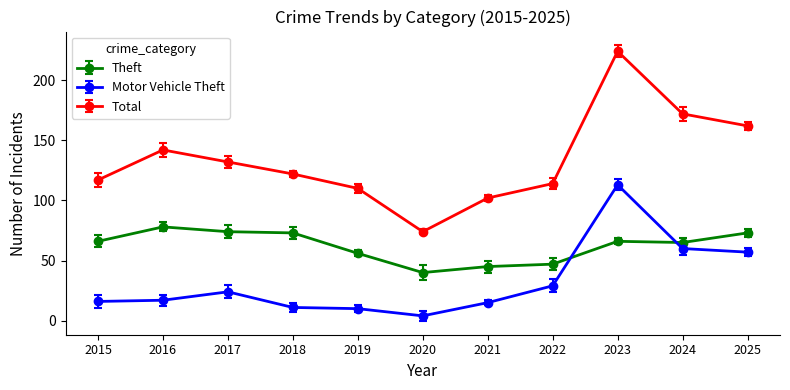

What value does the Motor Vehicle Theft series have at 2015?

16